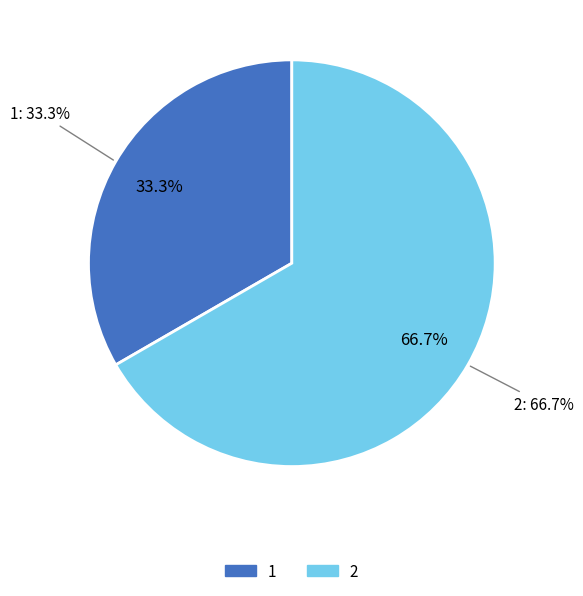

Is it true that 0 is 1% of the pie?

False